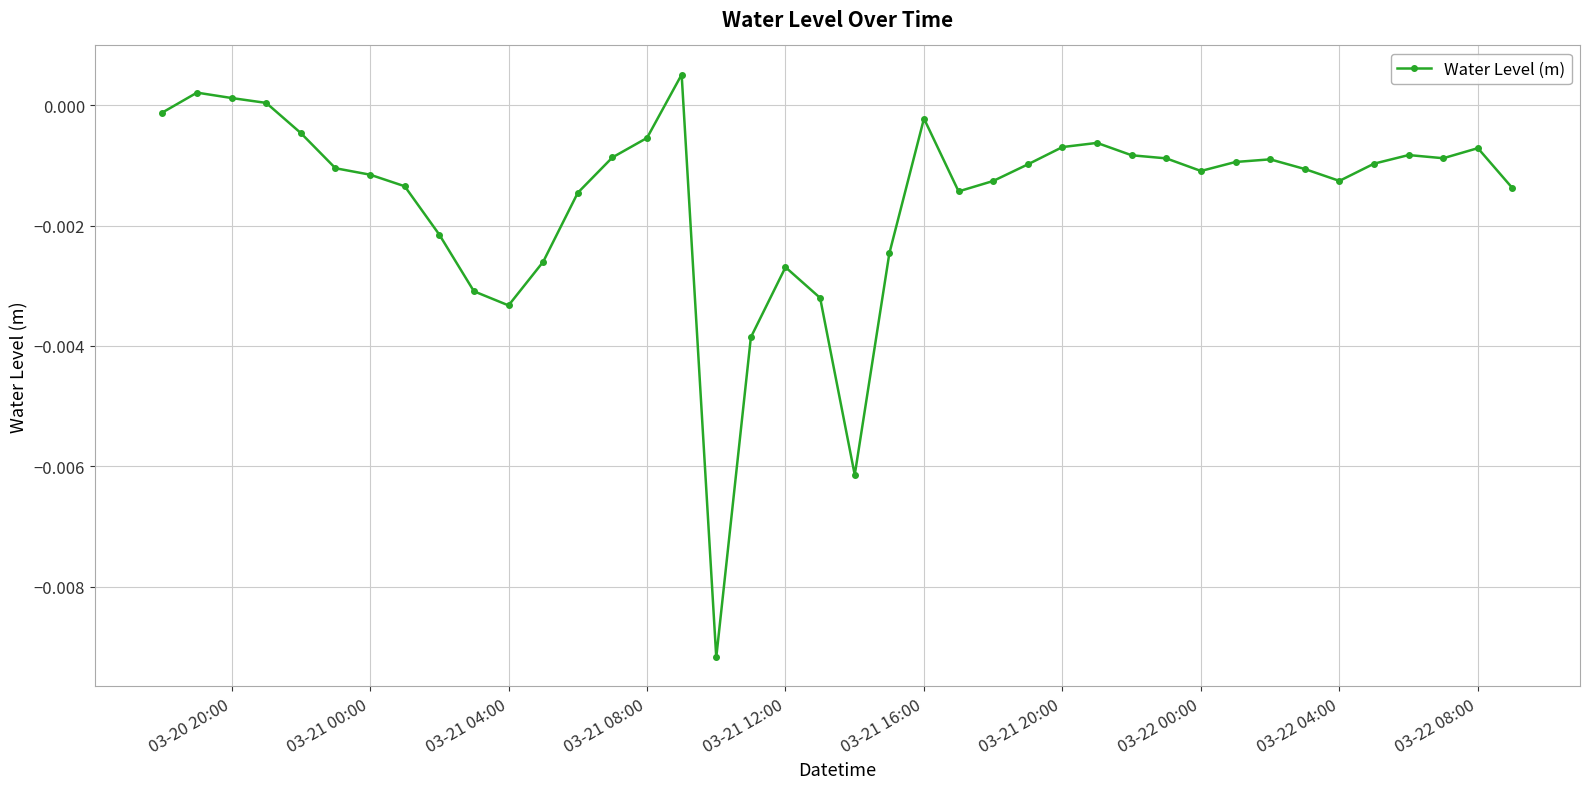

True or false: there are more than 1 points higher than both neighbors.

True